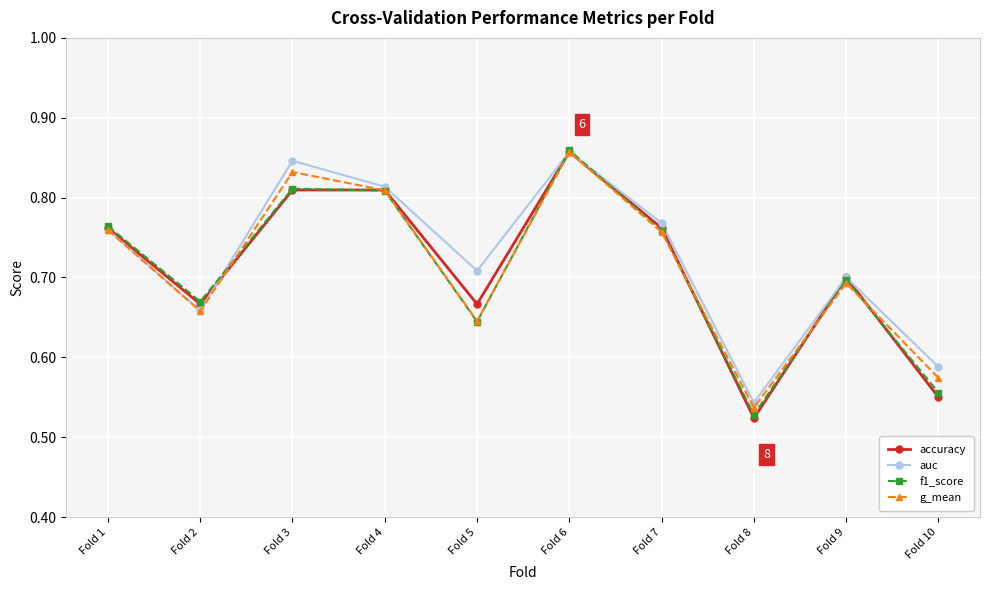

How many lines are shown in the chart?

4